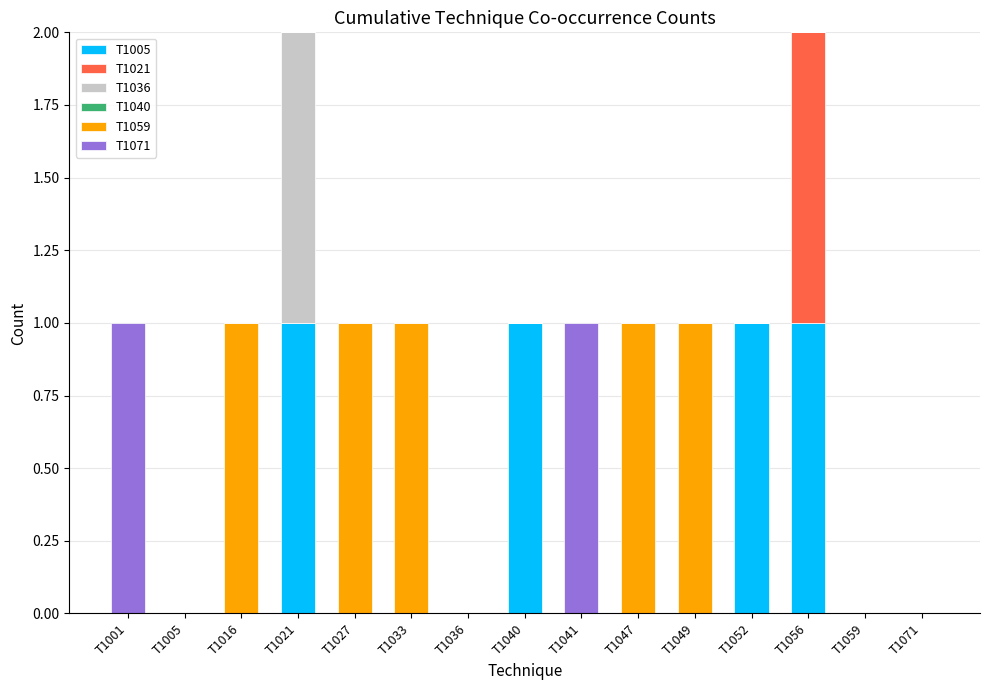

Does the chart contain stacked bars?

Yes